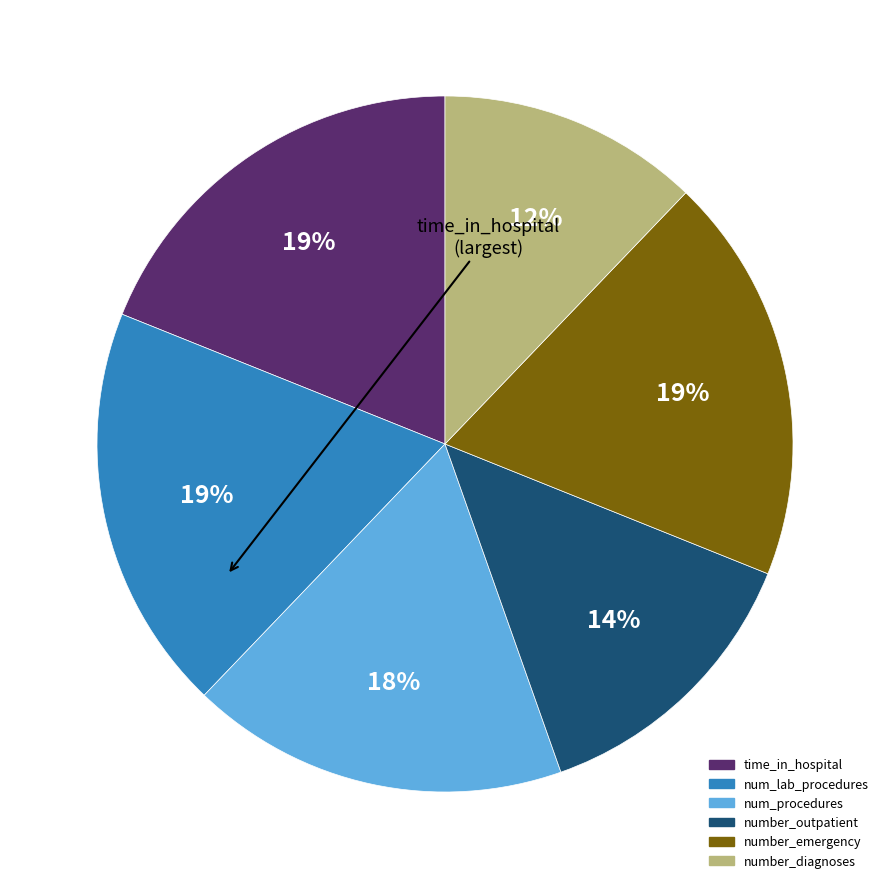

Is the sum of number_emergency and number_diagnoses greater than half?

No